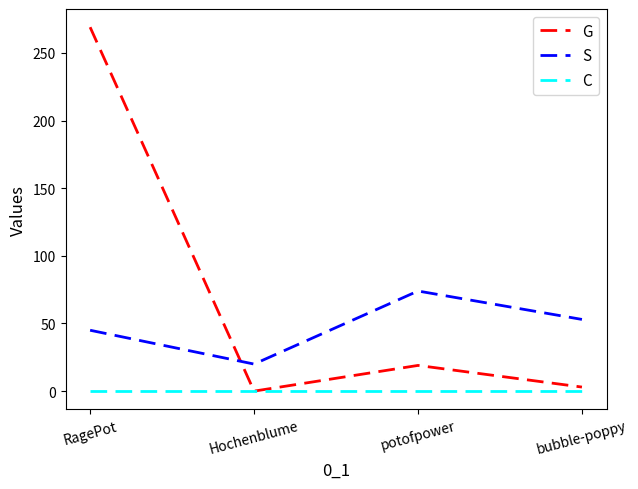

The G series shows 19 at potofpower. True or false?

True